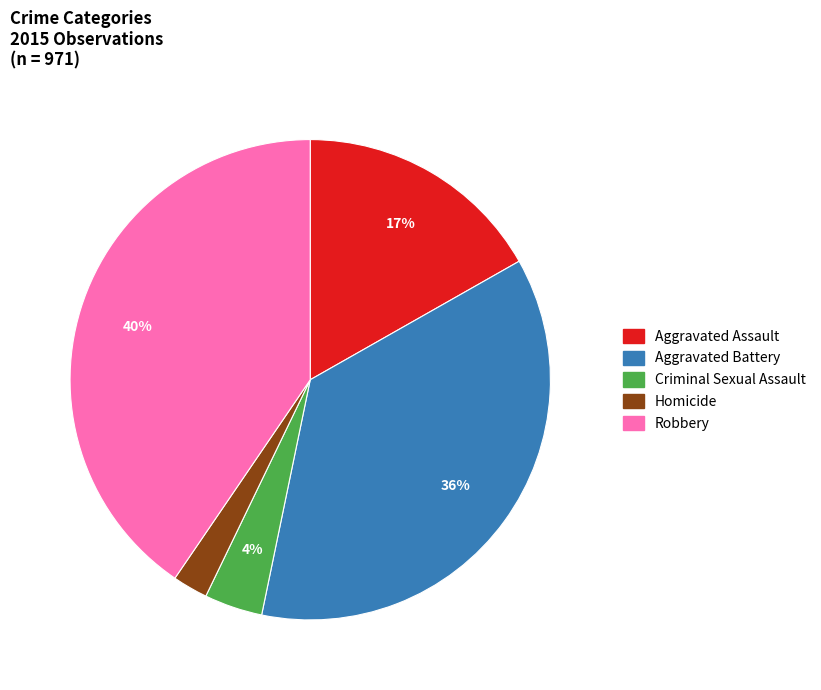

Which has a higher value, Criminal Sexual Assault or Robbery?

Robbery